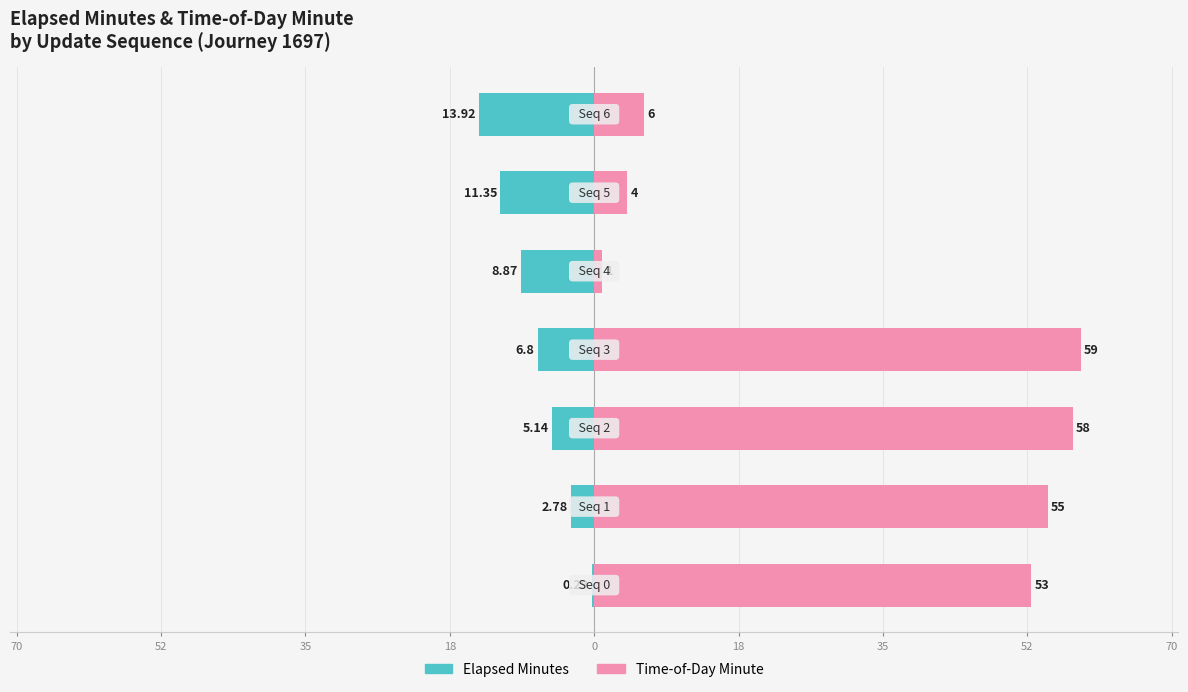

At 18, list the series in order from smallest to largest.

elapsed_minutes, time_of_day_minute